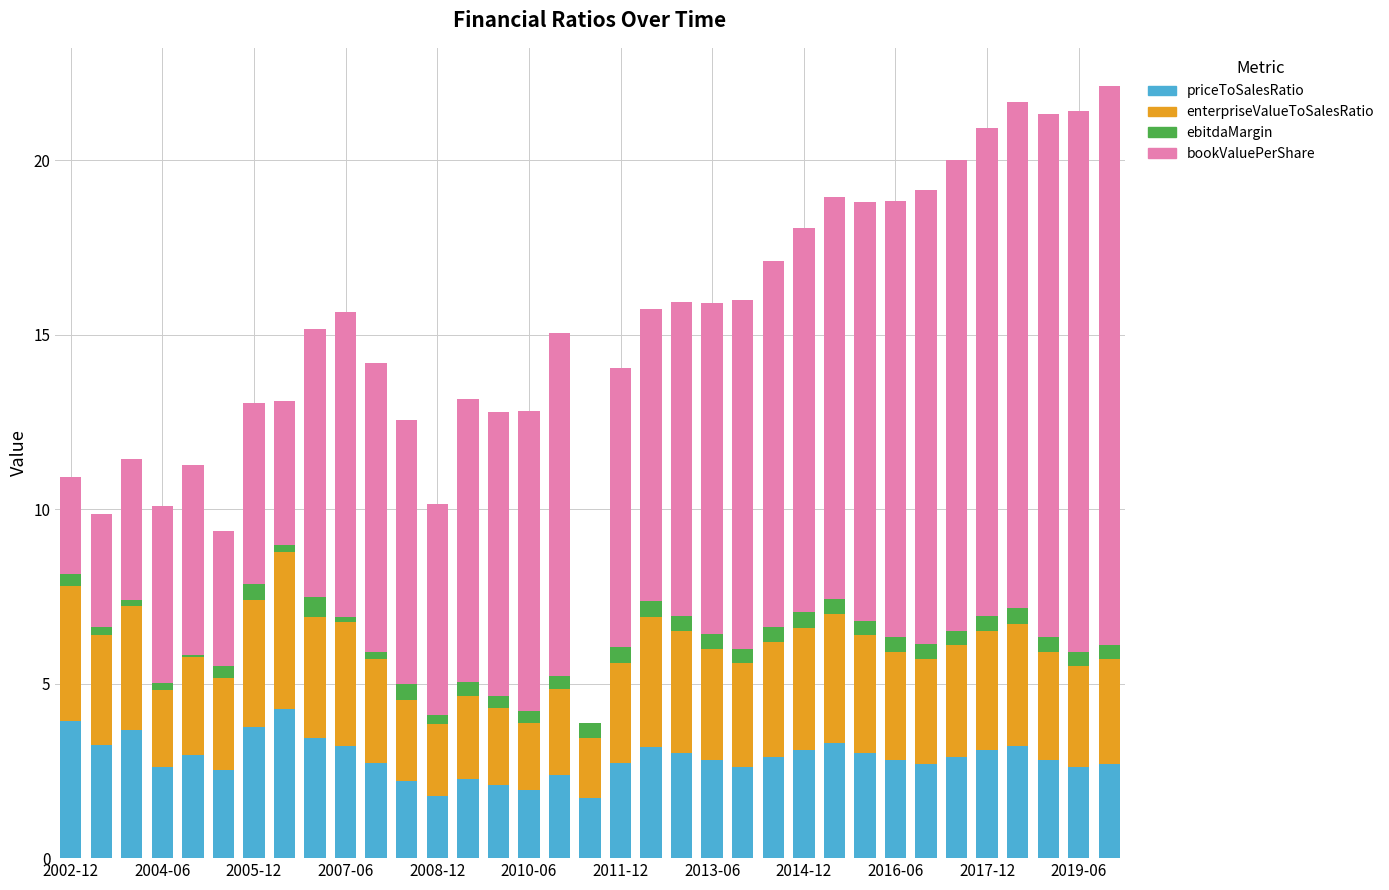

What is the maximum value for priceToSalesRatio?

4.3